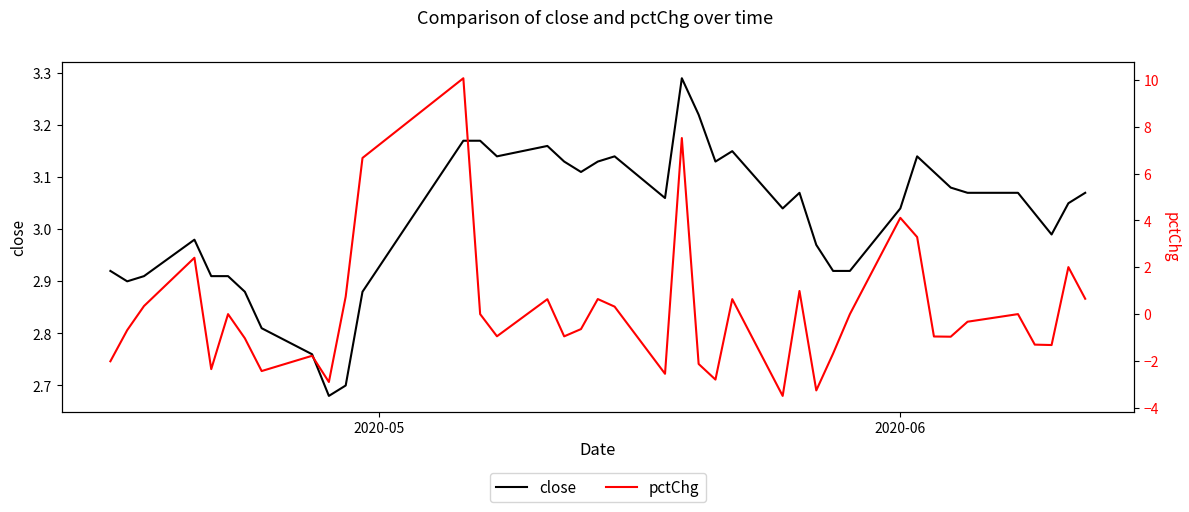

What is the average value of the pctChg series?

0.1